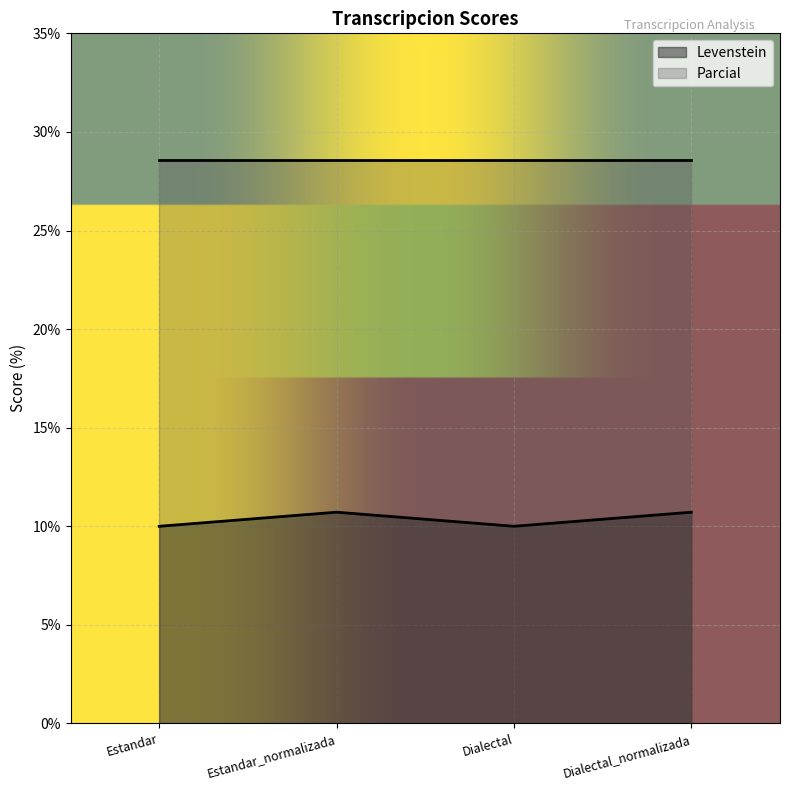

True or false: there are more than 0 points higher than both neighbors.

True